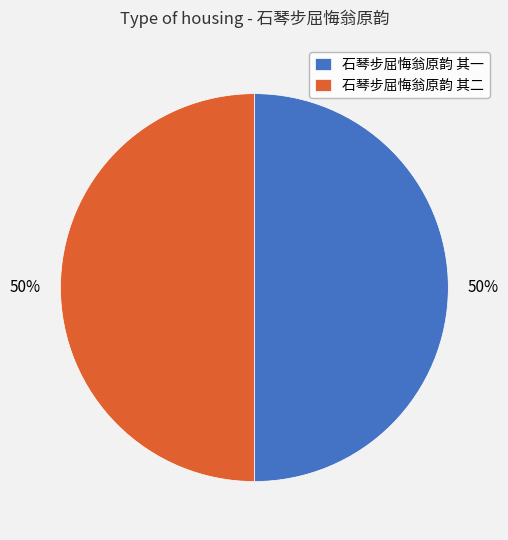

How many segments does this pie chart have?

2